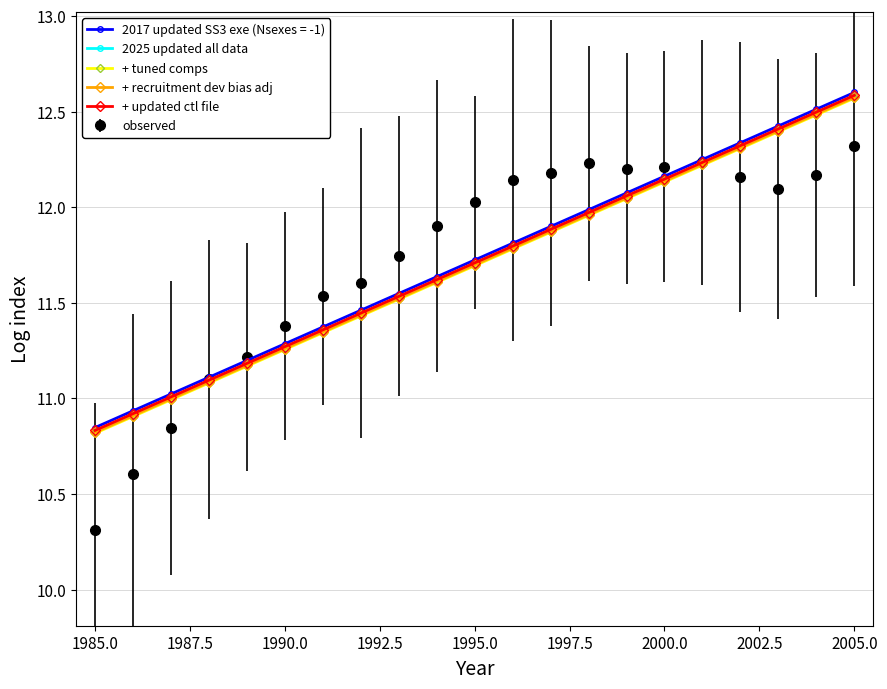

What is the difference between the second highest and second lowest values in the + tuned comps series?

1.6